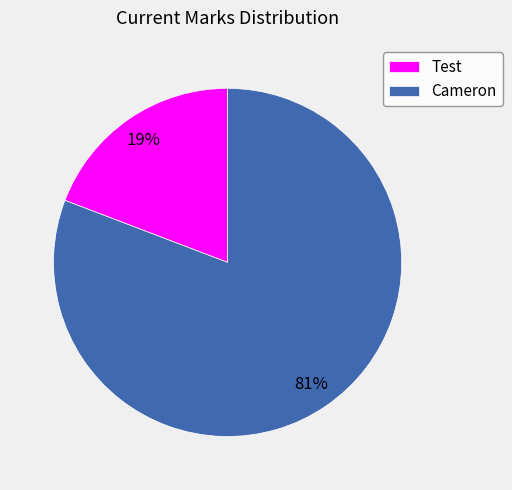

Is it true that Test is 19% of the pie?

True